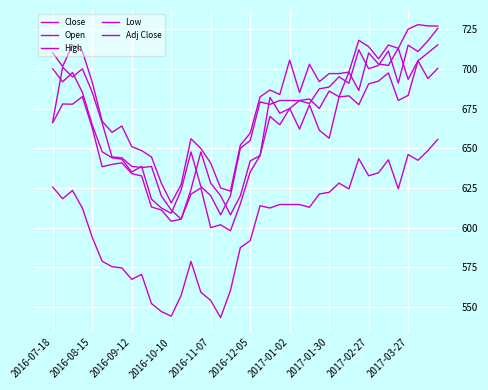

What is the maximum value for Adj Close?

655.5